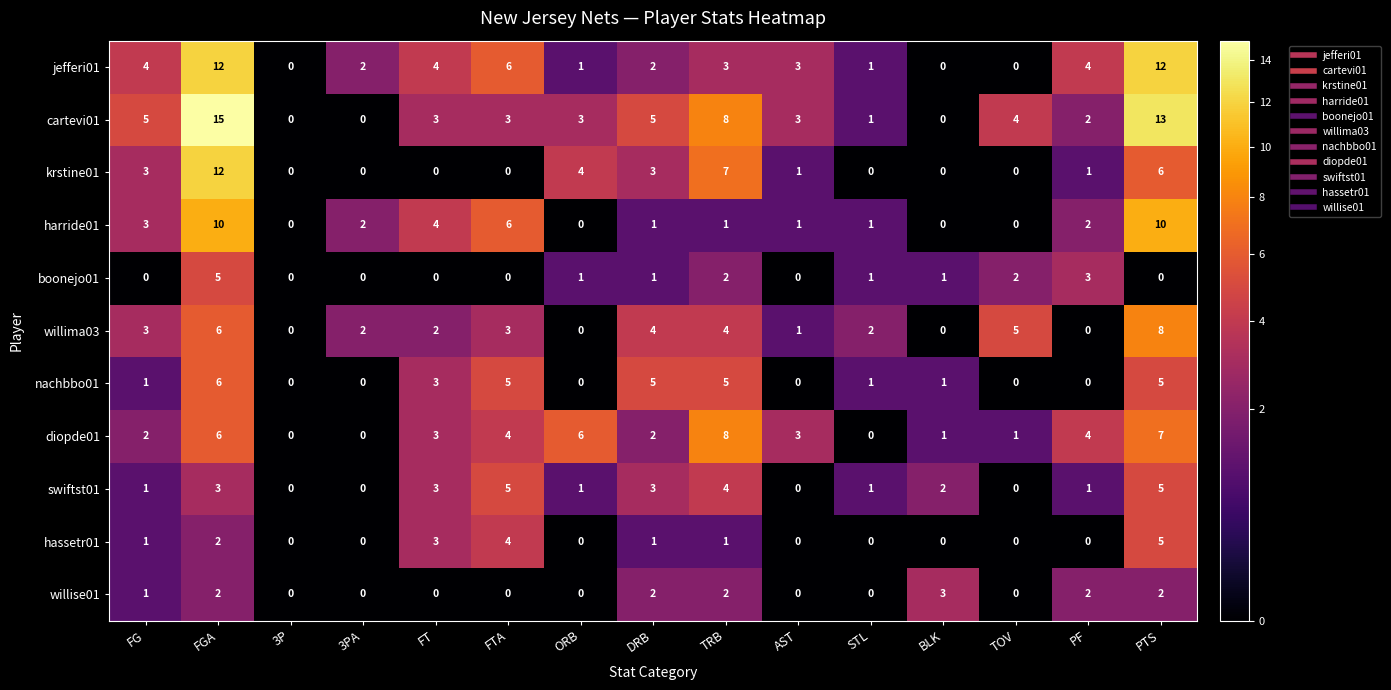

What is the difference between the highest and lowest values at ORB?

6